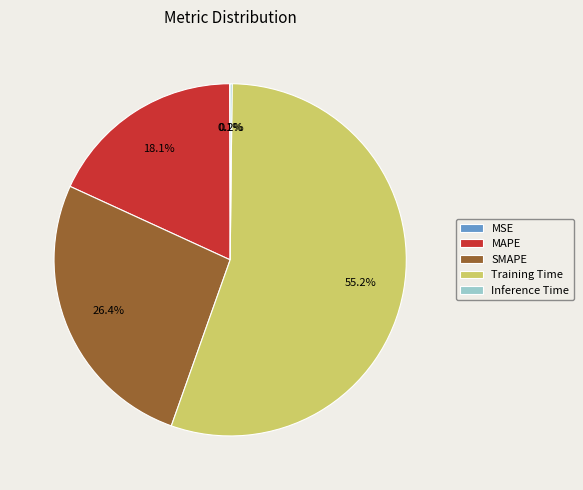

Which slice represents more than half of the pie?

Training Time